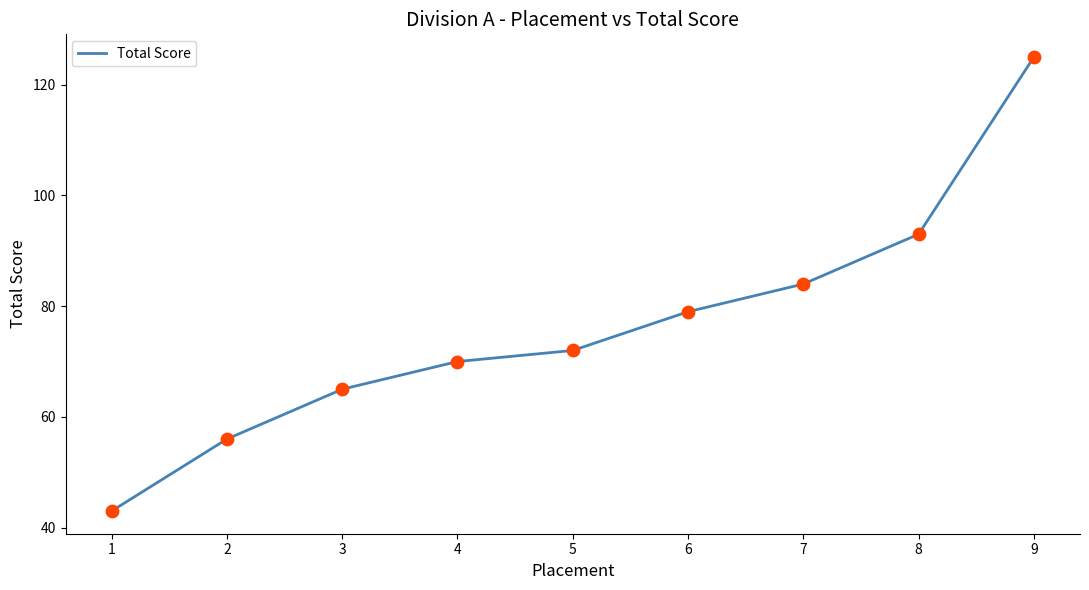

What is the ratio of the value at 2 to the value at 3?

0.9